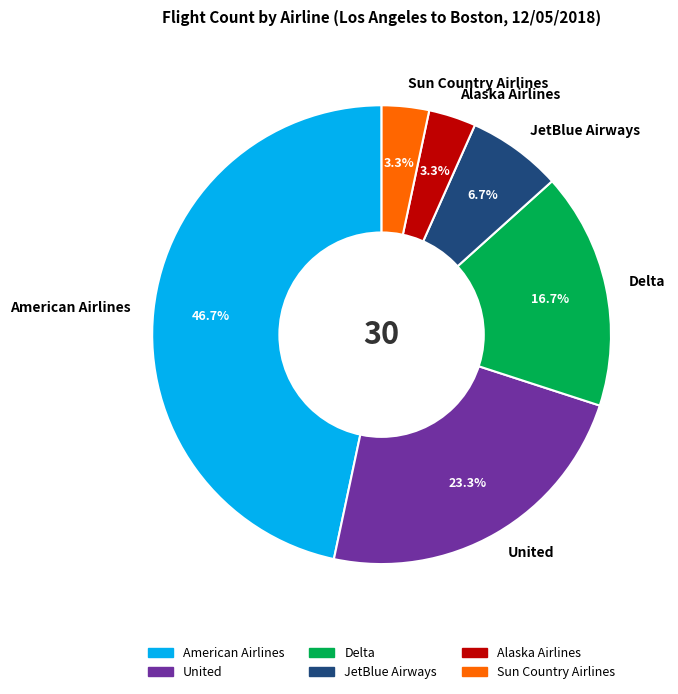

What percentage is the Sun Country Airlines slice, to the nearest percent?

3%